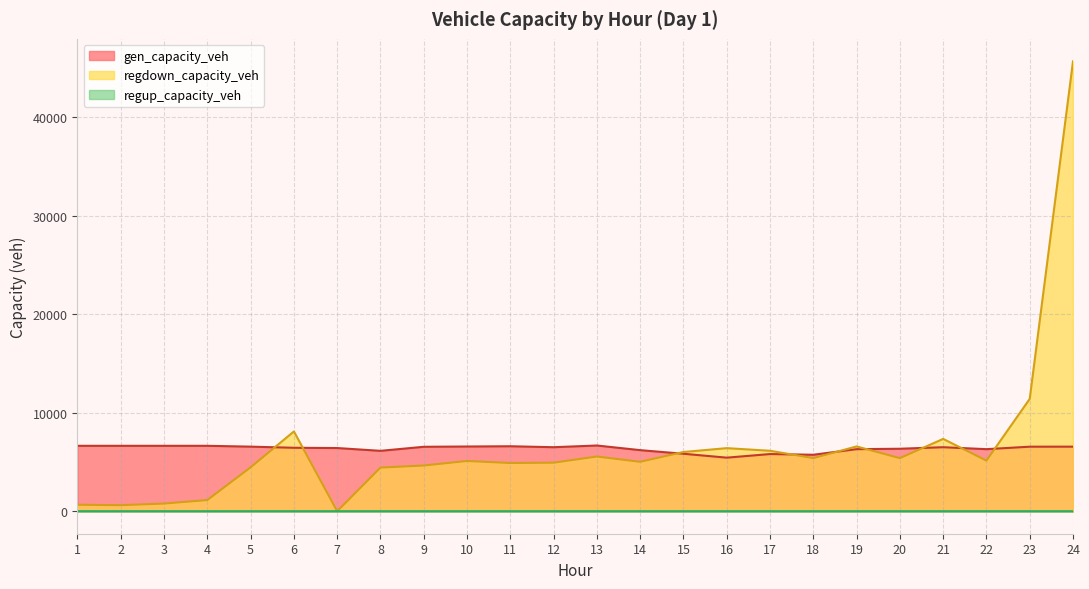

The value of gen_capacity_veh at 22 is 6300.4. True or false?

True